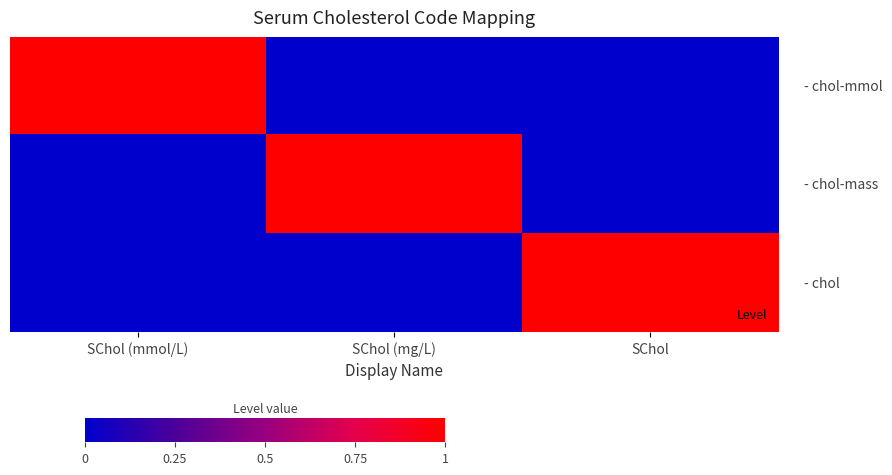

At how many categories does at least one series exceed 0?

3